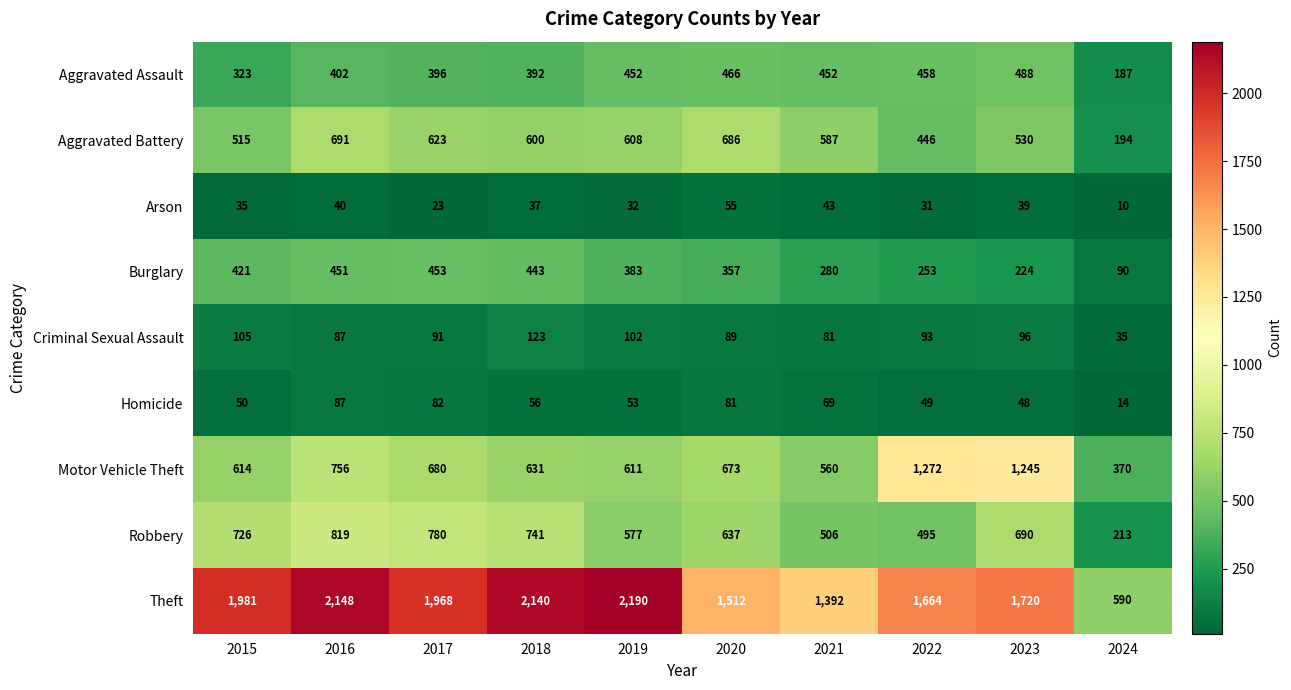

What is the difference between the maximum and minimum values in the Motor Vehicle Theft series?

902